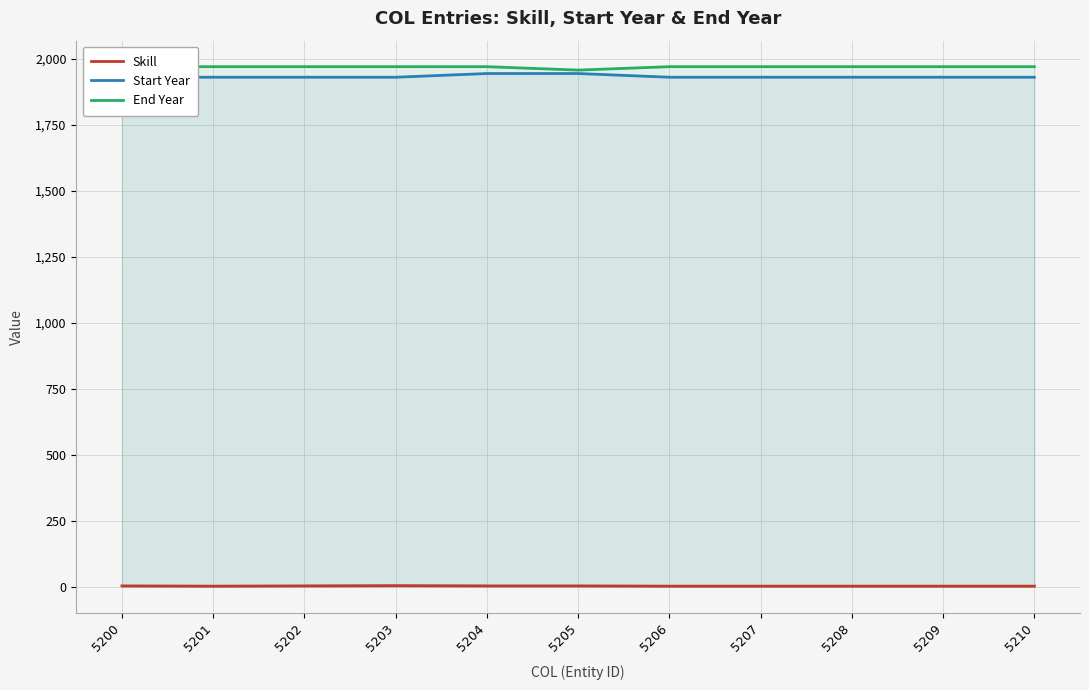

What is the value of the Start Year point at the 9th from the left?

1930